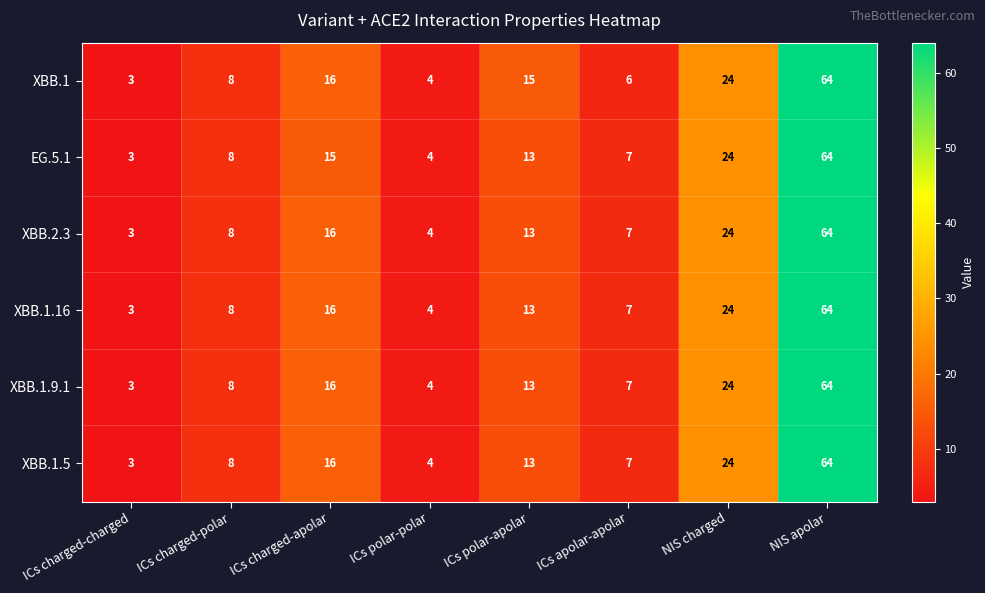

What is the maximum value shown in the chart?

64